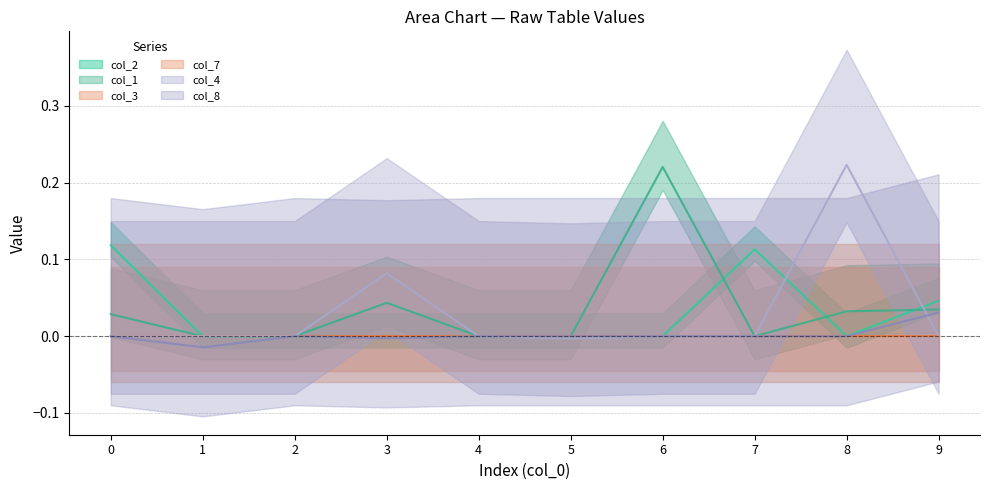

True or false: col_8 and col_1 intersect in this chart.

False